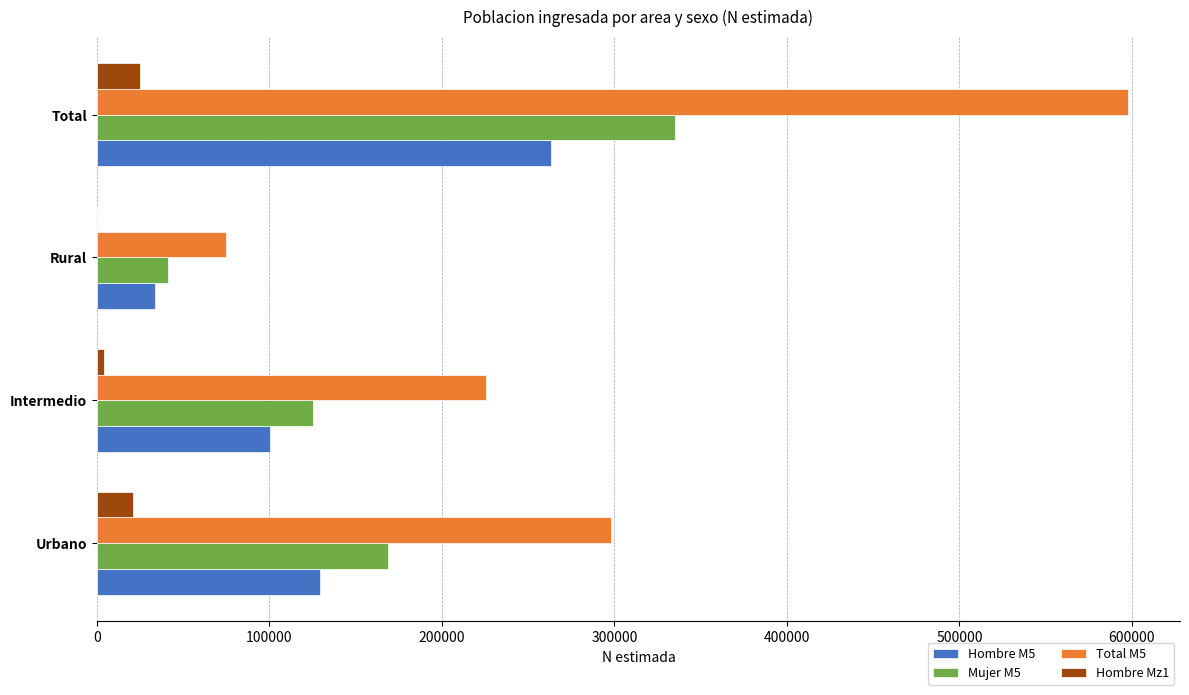

True or false: Total M5 has a value of 116355 at Intermedio.

False